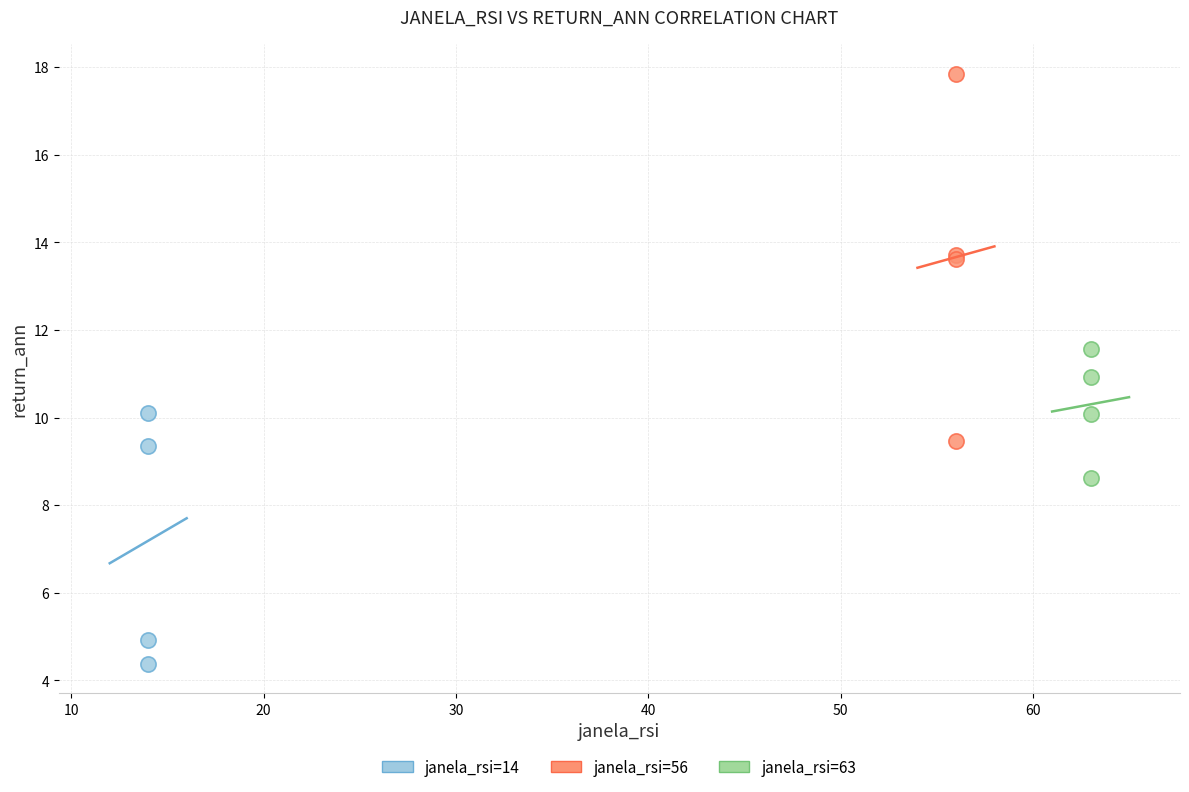

Which series reaches the minimum Y coordinate?

janela_rsi=14